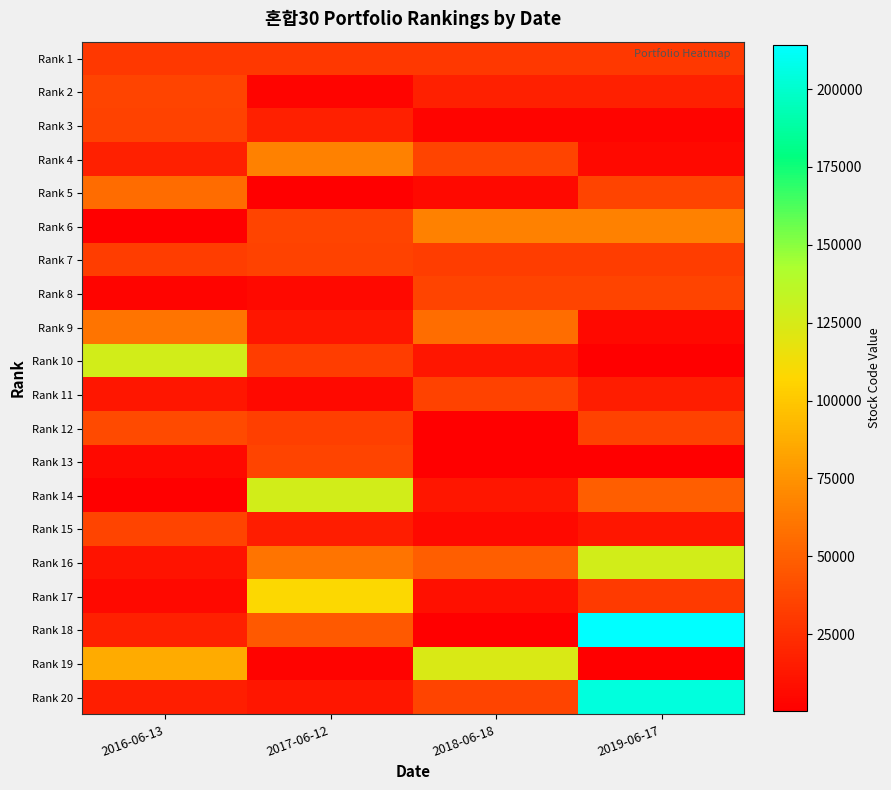

What is the maximum value shown in the chart?

214150